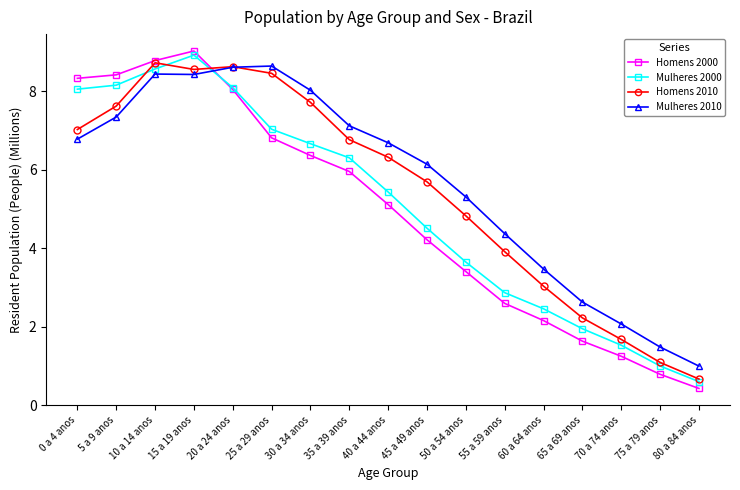

True or false: Homens 2010 has a value of 1.1 at 75 a 79 anos.

True